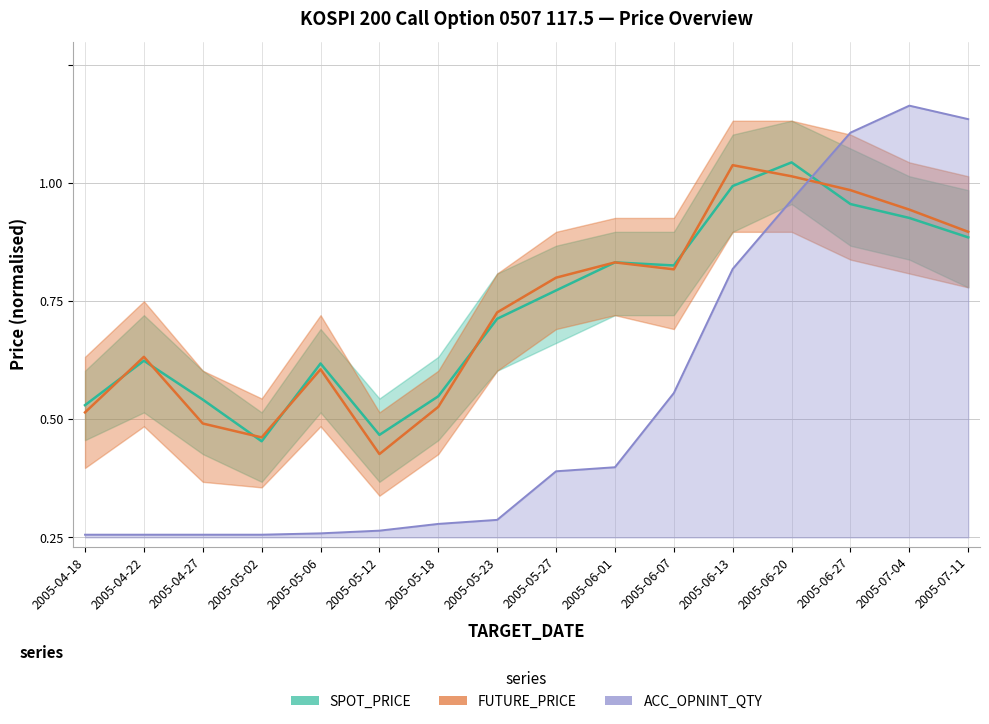

Count the number of data series in this chart.

3